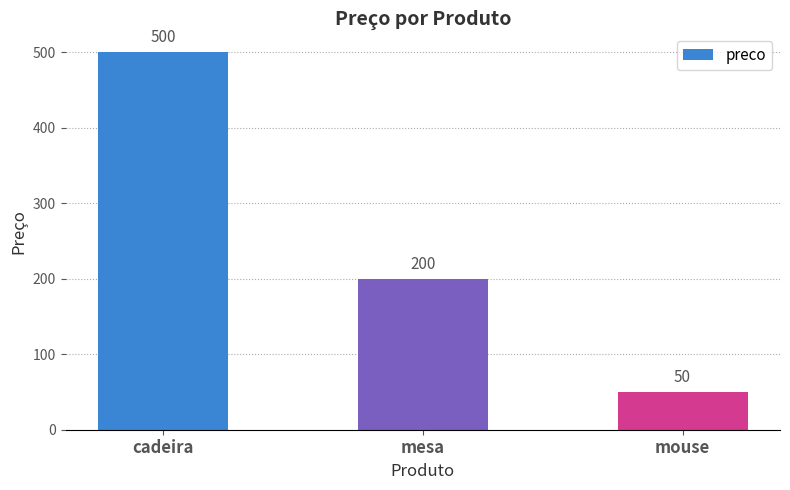

The chart shows a value of 50 at mouse. True or false?

True